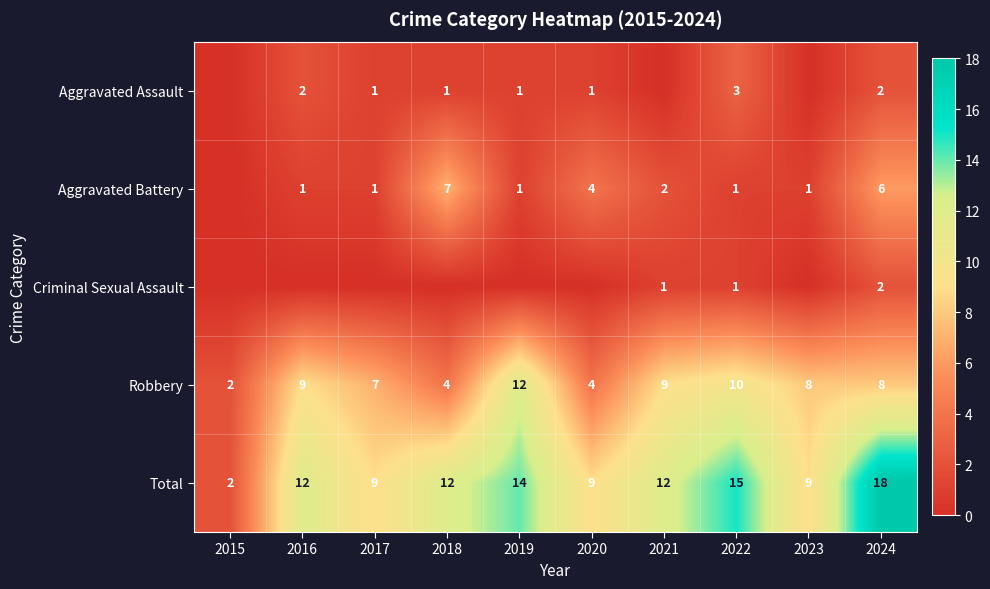

Is it true that Aggravated Battery equals 4 at 2020?

True